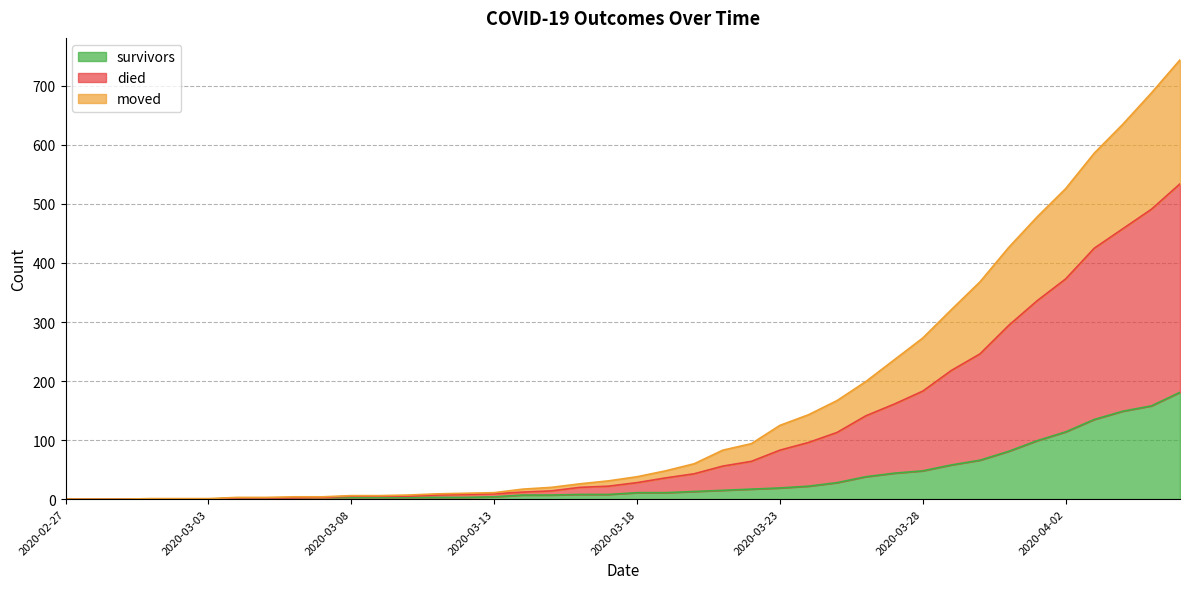

Is the value of survivors at 2020-04-06 greater than the value of moved at 2020-03-12?

Yes